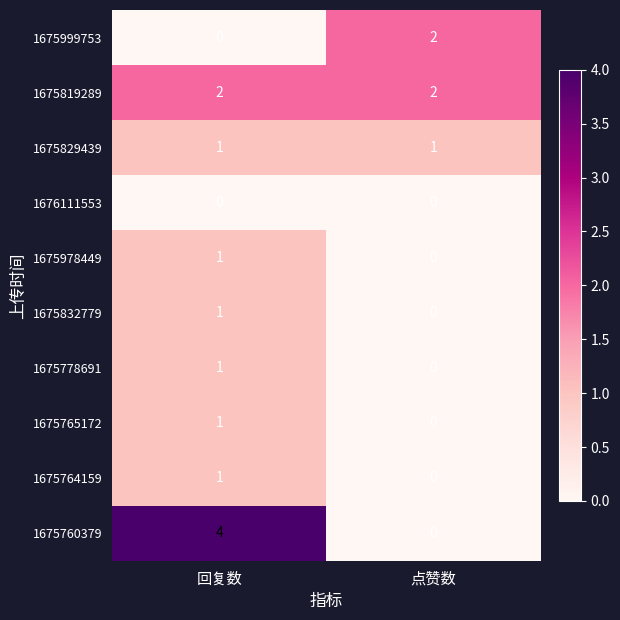

What is the total value across all series at 回复数?

12